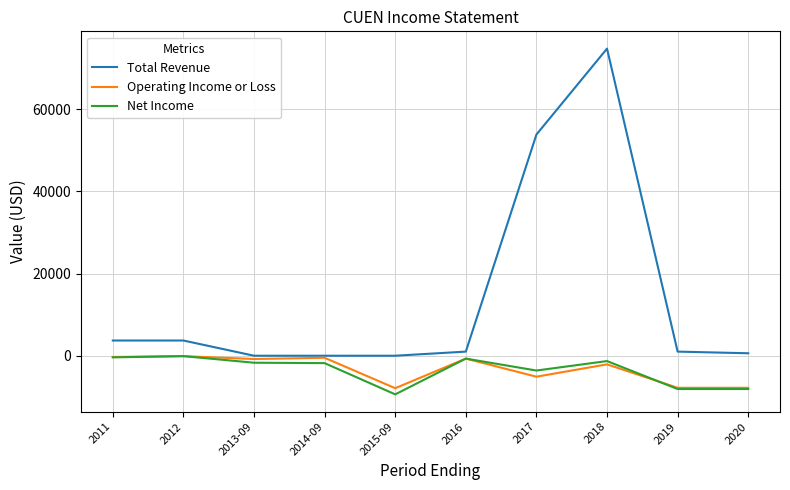

Does the chart display data point markers on the line(s)?

No